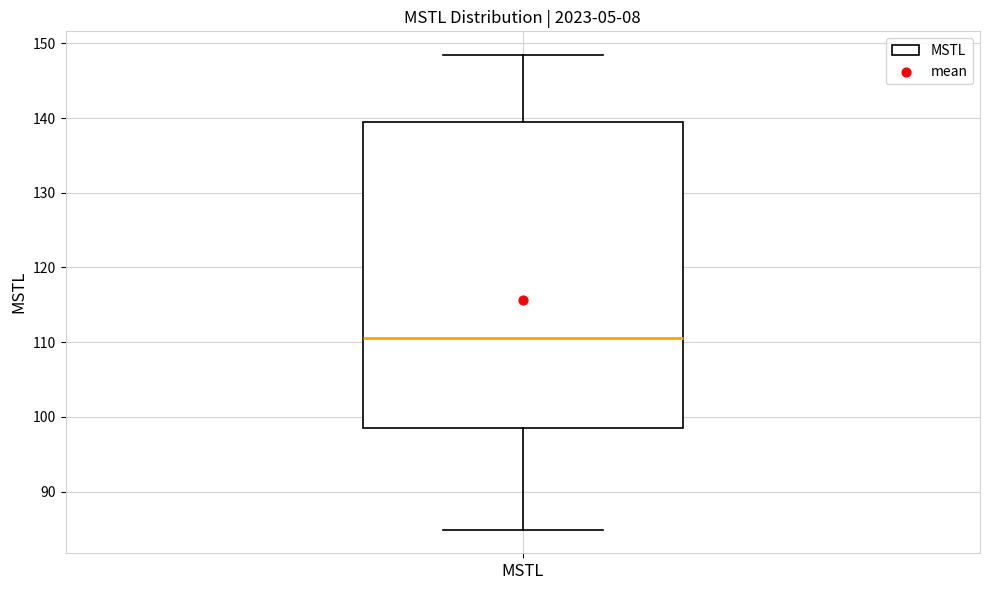

Where is the lower edge of the box for MSTL on the y-axis? The values are not printed on the chart, so give them approximately, as read against the axis.

99